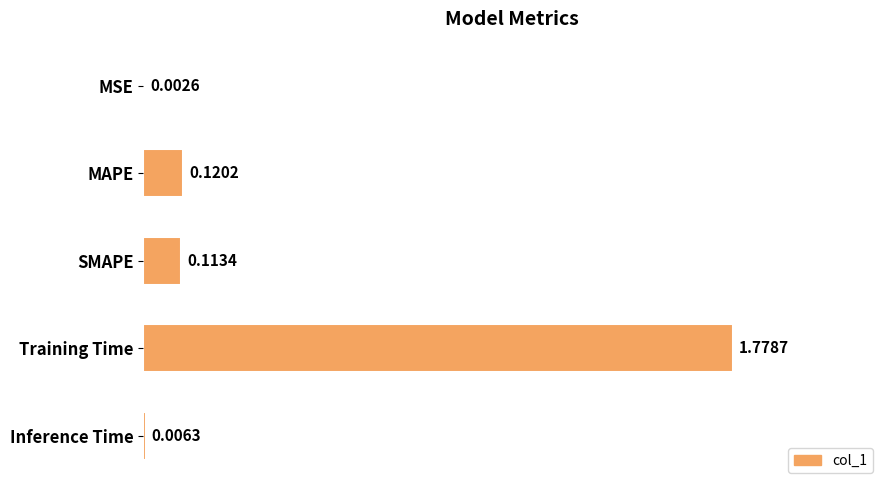

At which category does the chart reach its peak across all series?

Training Time